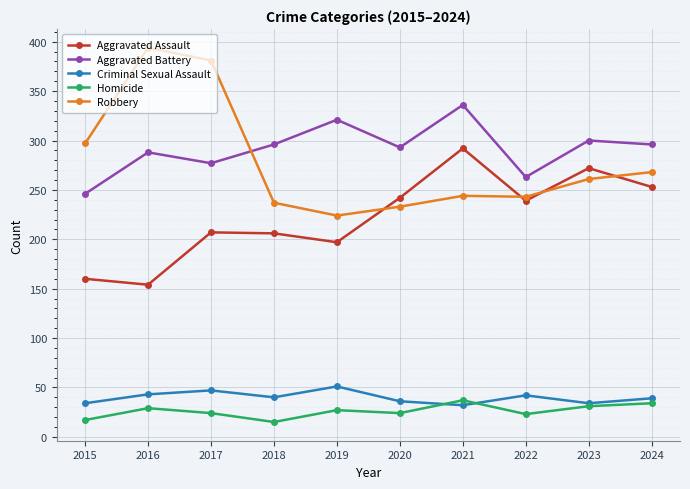

Is it true that Criminal Sexual Assault equals 74 at 2017?

False